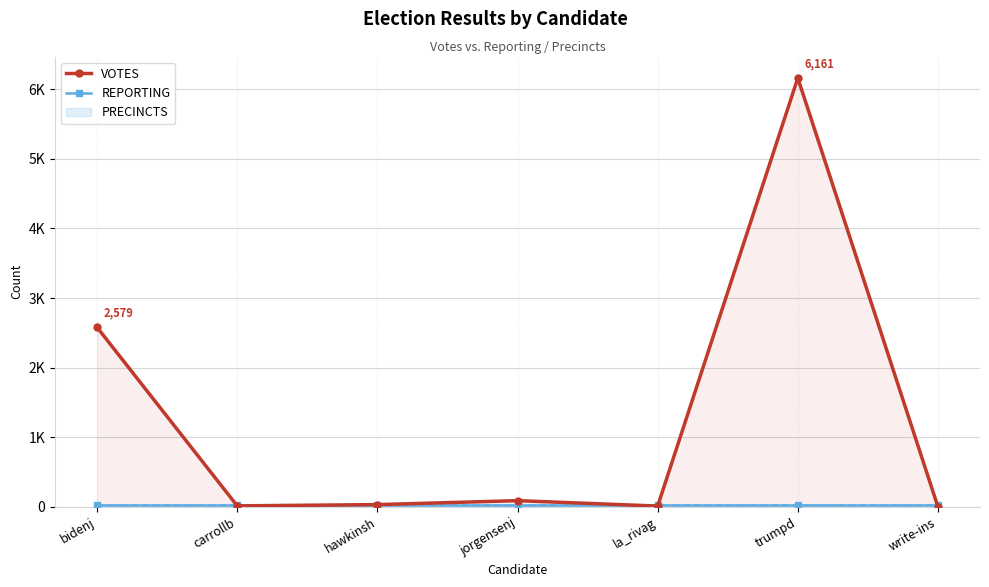

The REPORTING series shows 34 at write-ins. True or false?

False